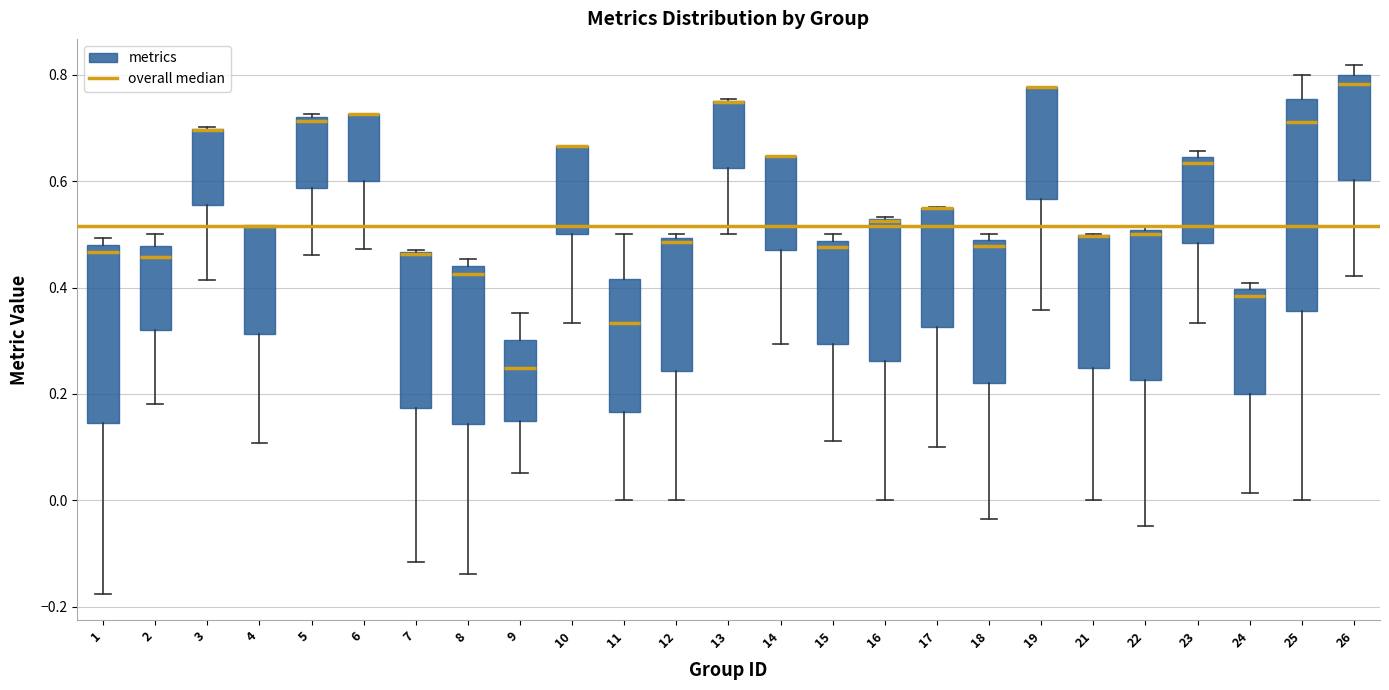

Reading left to right, read every box against the y-axis: the position of its median line, the range the box covers, and the ends of its whiskers. The values are not printed on the chart, so give them approximately, as read against the axis.

1: median 0.46, box 0.14 to 0.48, whiskers -0.18 to 0.50
2: median 0.46, box 0.32 to 0.48, whiskers 0.18 to 0.50
3: median 0.70 (drawn on the box's upper edge), box 0.56 to 0.70, whiskers 0.42 to 0.70
4: median 0.52 (drawn on the box's upper edge), box 0.32 to 0.52, whiskers 0.10 to 0.52
5: median 0.72, box 0.58 to 0.72, whiskers 0.46 to 0.72
6: median 0.72 (drawn on the box's upper edge), box 0.60 to 0.72, whiskers 0.48 to 0.72
7: median 0.46 (drawn on the box's upper edge), box 0.18 to 0.46, whiskers -0.12 to 0.48
8: median 0.42, box 0.14 to 0.44, whiskers -0.14 to 0.46
9: median 0.24, box 0.14 to 0.30, whiskers 0.06 to 0.36
10: median 0.66 (drawn on the box's upper edge), box 0.50 to 0.66, whiskers 0.34 to 0.66
11: median 0.34, box 0.16 to 0.42, whiskers 0.00 to 0.50
12: median 0.48, box 0.24 to 0.50, whiskers 0.00 to 0.50 (just above the box's upper edge)
13: median 0.76 (drawn on the box's upper edge), box 0.62 to 0.76, whiskers 0.50 to 0.76
14: median 0.64 (drawn on the box's upper edge), box 0.48 to 0.64, whiskers 0.30 to 0.64
15: median 0.48 (just below the box's upper edge), box 0.30 to 0.48, whiskers 0.12 to 0.50
16: median 0.52, box 0.26 to 0.52, whiskers 0.00 to 0.54
17: median 0.56 (drawn on the box's upper edge), box 0.32 to 0.56, whiskers 0.10 to 0.56
18: median 0.48 (just below the box's upper edge), box 0.22 to 0.48, whiskers -0.04 to 0.50
19: median 0.78 (drawn on the box's upper edge), box 0.56 to 0.78, whiskers 0.36 to 0.78
21: median 0.50 (drawn on the box's upper edge), box 0.24 to 0.50, whiskers 0.00 to 0.50
22: median 0.50 (just below the box's upper edge), box 0.22 to 0.50, whiskers -0.04 to 0.52
23: median 0.64 (just below the box's upper edge), box 0.48 to 0.64, whiskers 0.34 to 0.66
24: median 0.38, box 0.20 to 0.40, whiskers 0.02 to 0.40 (just above the box's upper edge)
25: median 0.72, box 0.36 to 0.76, whiskers 0.00 to 0.80
26: median 0.78, box 0.60 to 0.80, whiskers 0.42 to 0.82